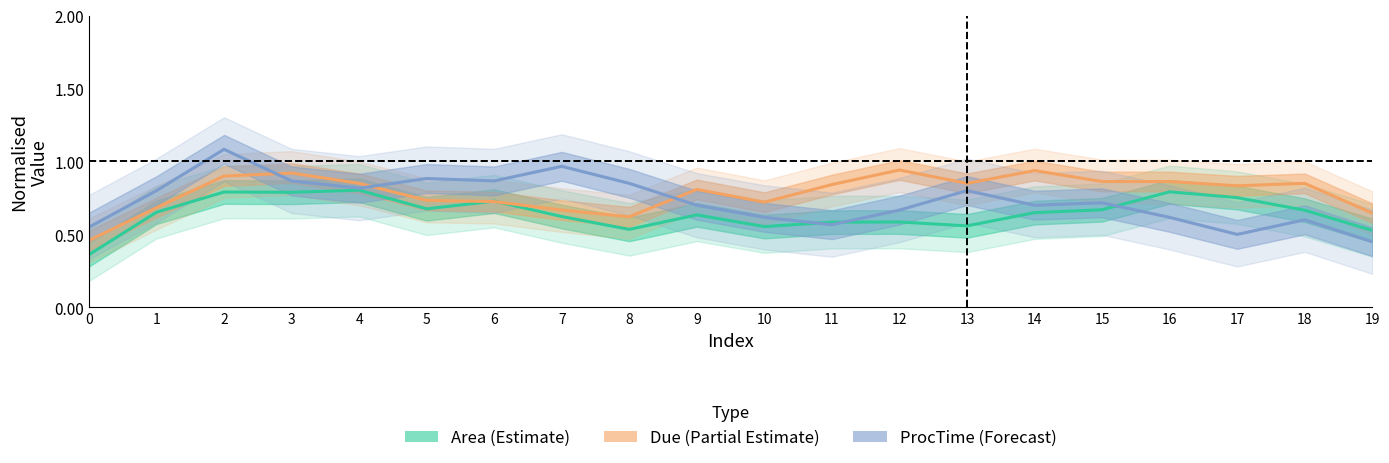

Rank the series by their maximum value, from highest to lowest.

ProcTime (Forecast), Due (Partial Estimate), Area (Estimate)